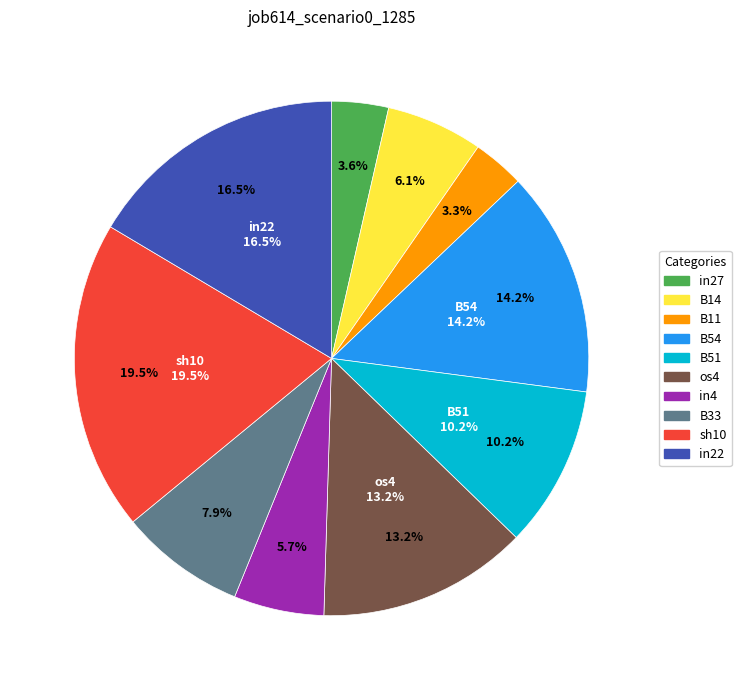

The in27 slice represents 4% of the pie. True or false?

True